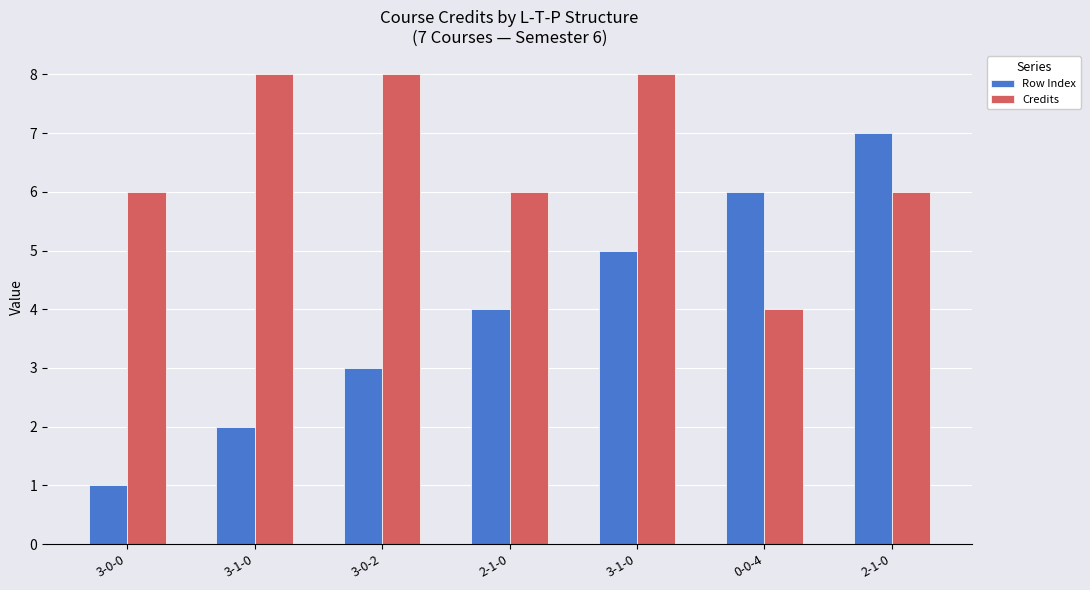

At how many categories does at least one series exceed 7?

3